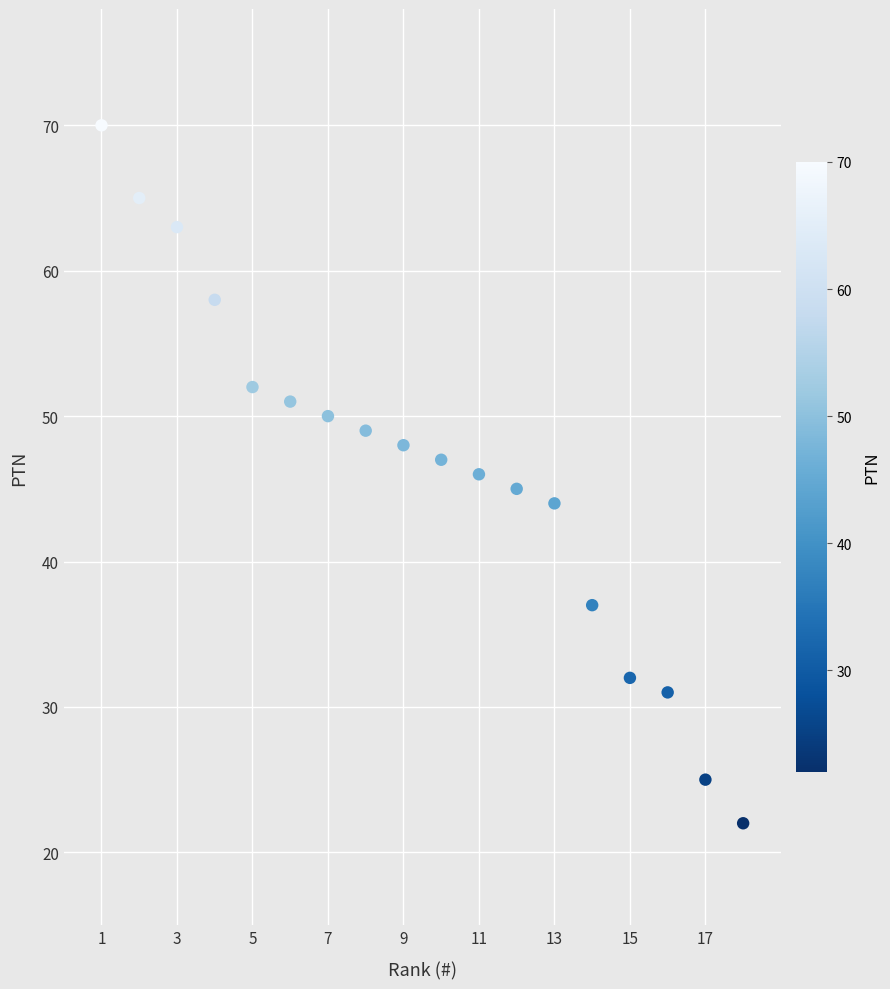

What is the range of X values (max minus min)?

17